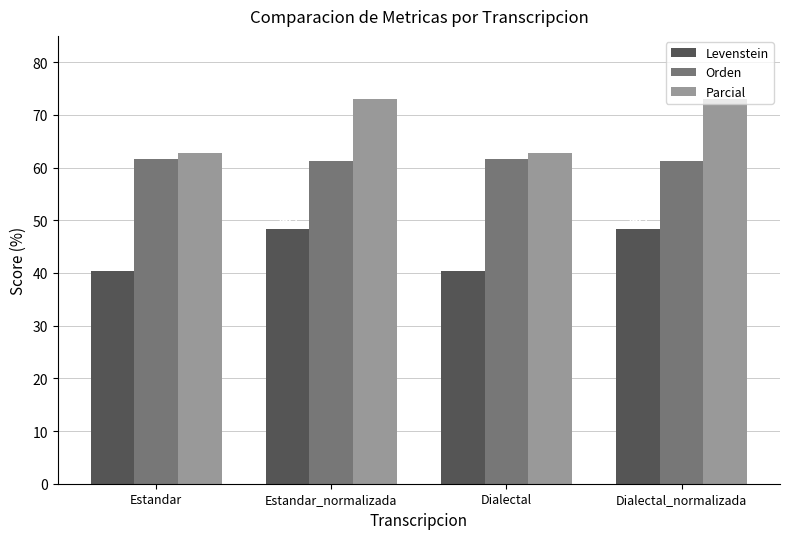

Is it true that Parcial equals 73.0 at Dialectal_normalizada?

True